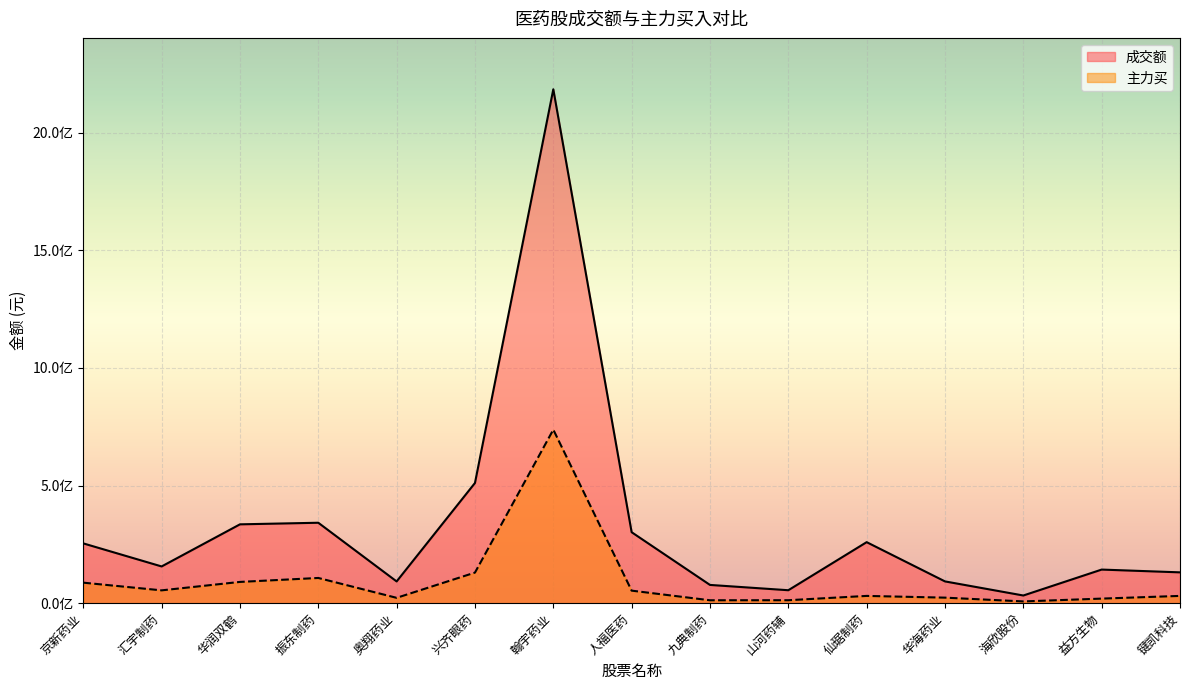

What is the maximum value shown in the chart?

2184201262